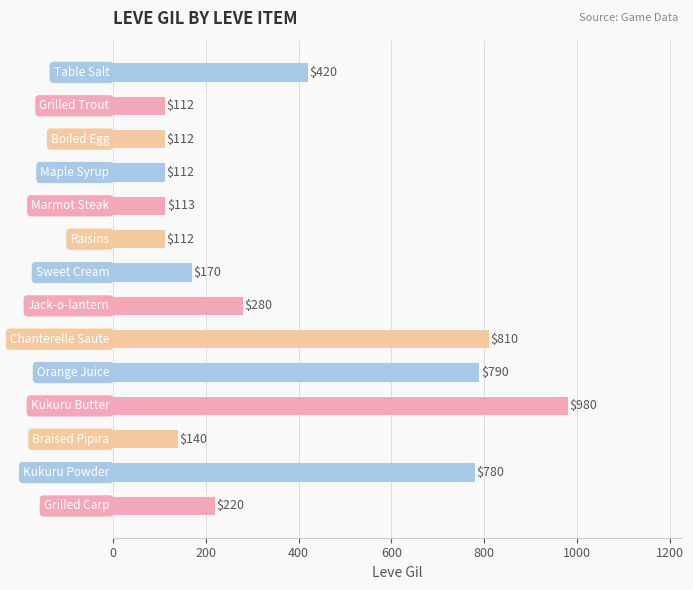

What is the difference between the maximum and minimum values?

868